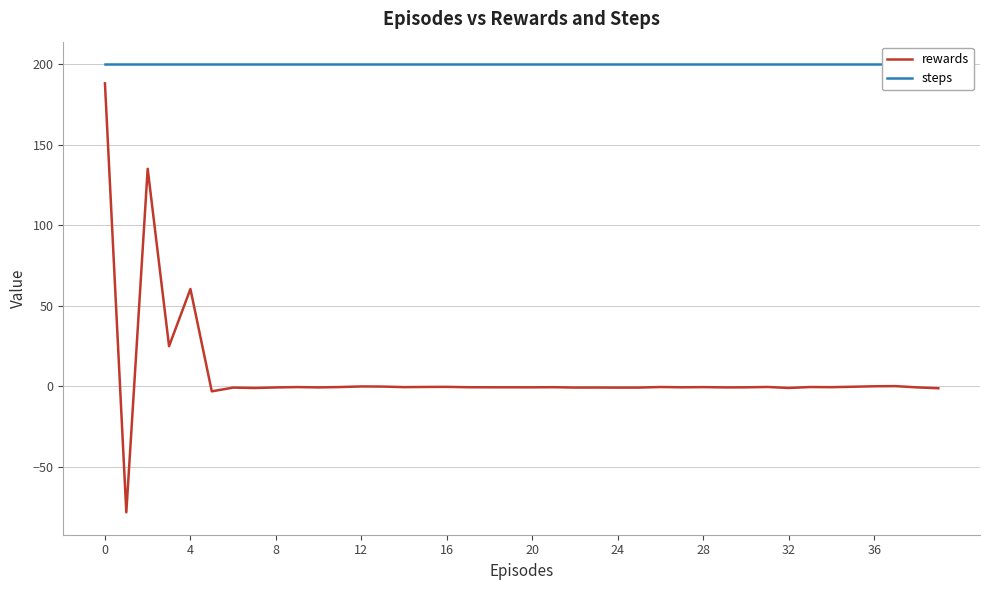

What is the greatest value displayed?

200.0